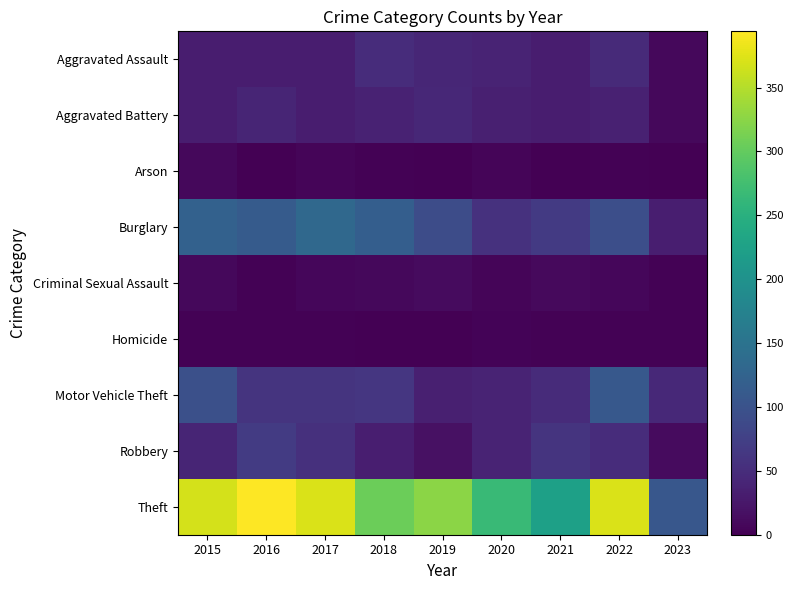

Rank the series by their maximum value, from lowest to highest.

Homicide, Arson, Criminal Sexual Assault, Aggravated Battery, Aggravated Assault, Robbery, Motor Vehicle Theft, Burglary, Theft